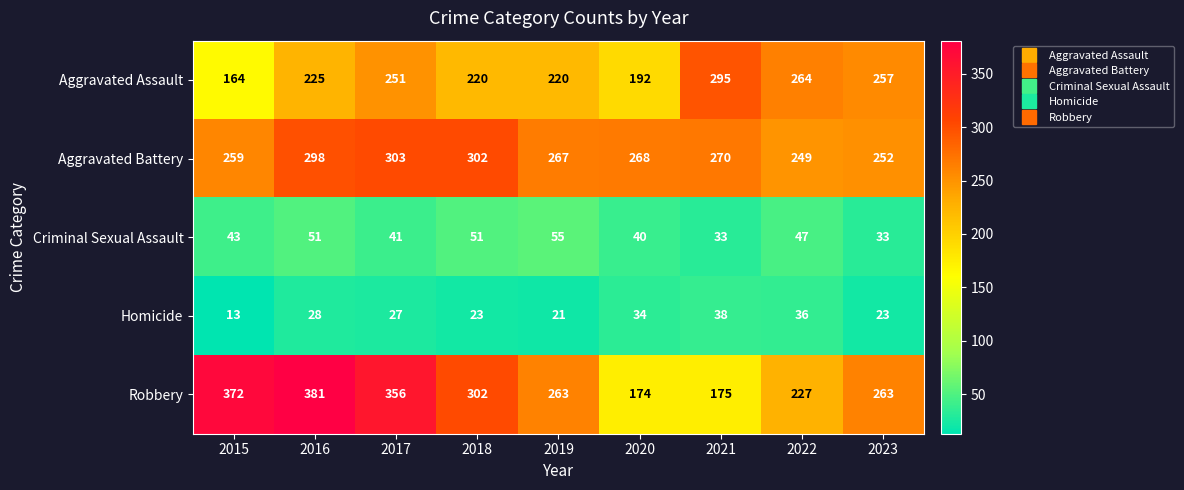

What is the difference between the highest and lowest values at 2017?

329